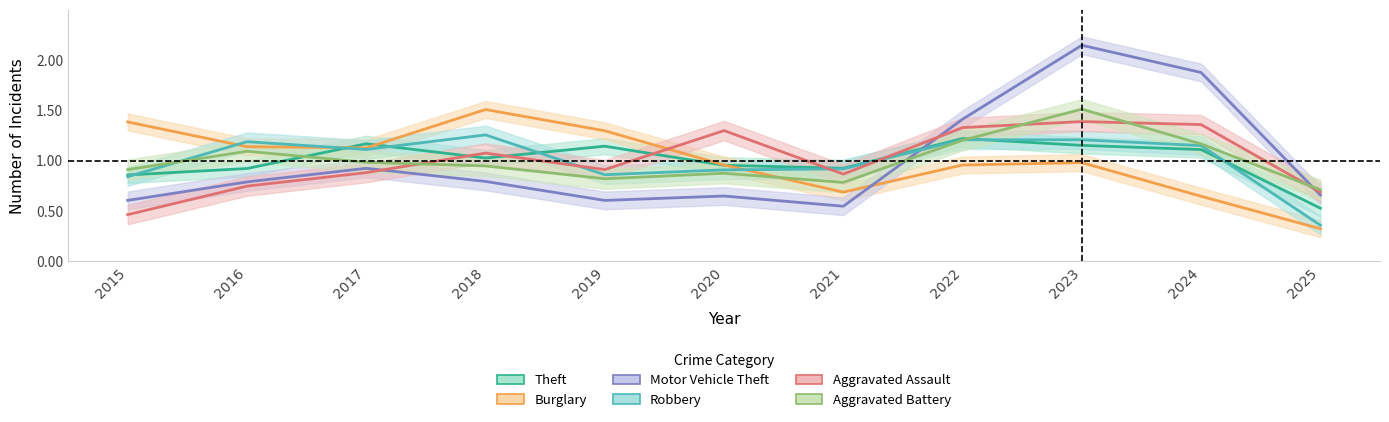

List the labels in order of Burglary value, largest first.

2018, 2015, 2019, 2016, 2017, 2023, 2020, 2022, 2021, 2024, 2025